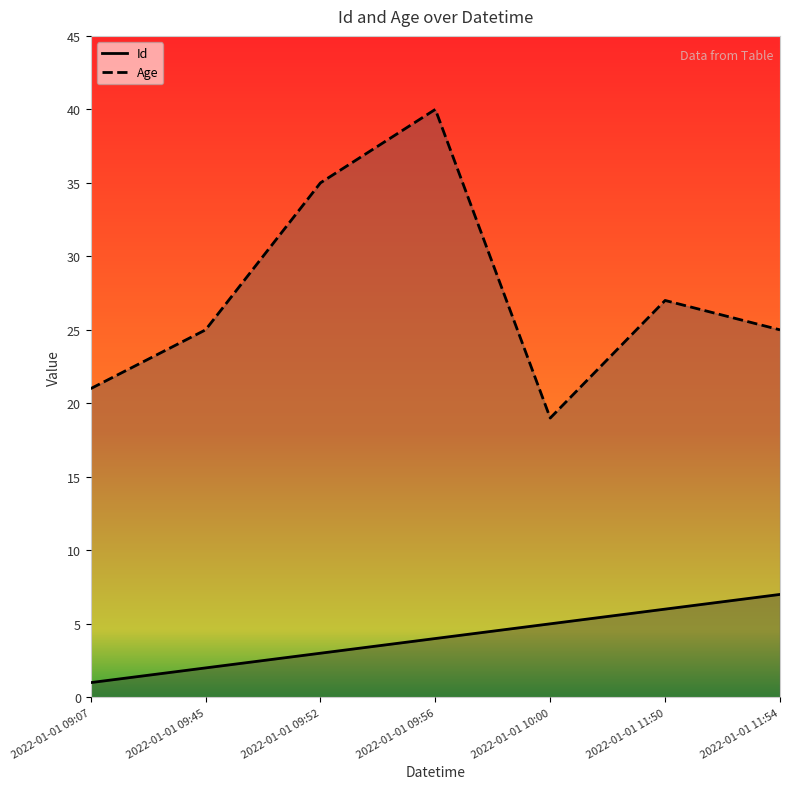

What is the value of the Age point at the 4th from the left?

40